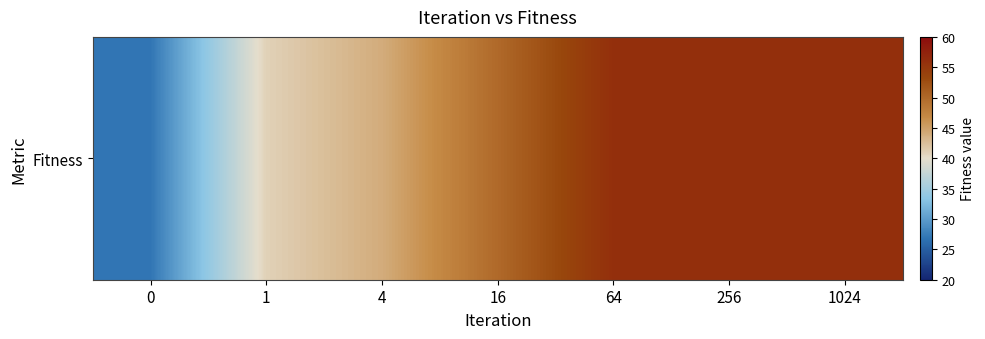

List the labels in order of value, largest first.

64, 256, 1024, 16, 4, 1, 0